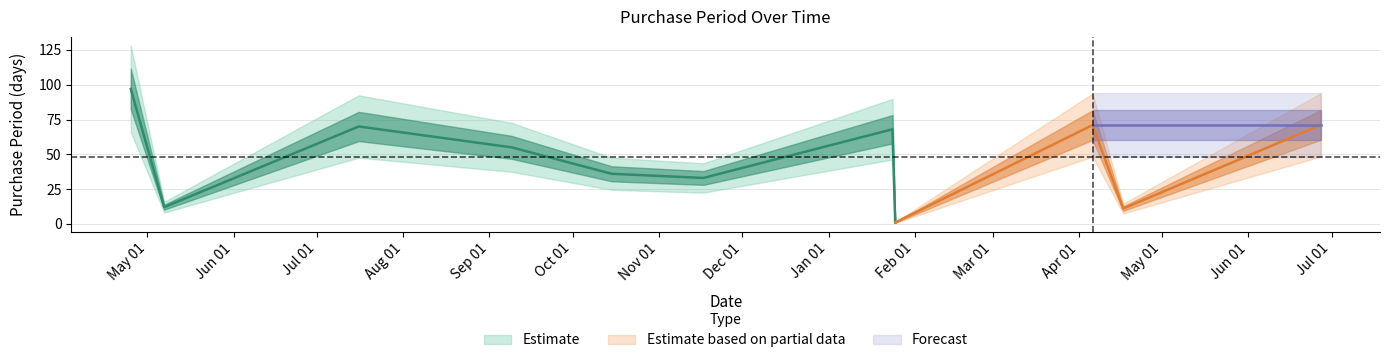

What is the maximum value shown in the chart?

97